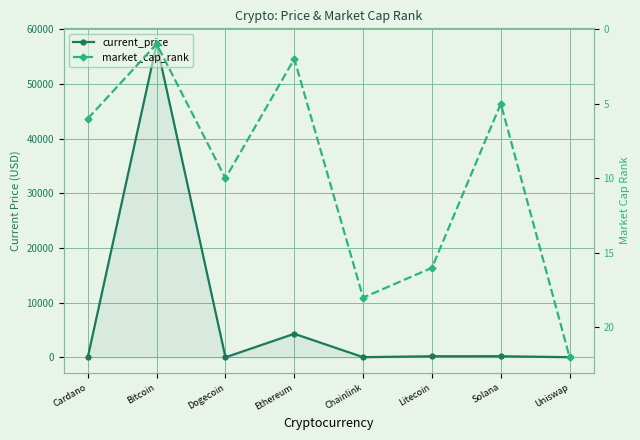

Rank the series by their average value, from lowest to highest.

market_cap_rank, current_price